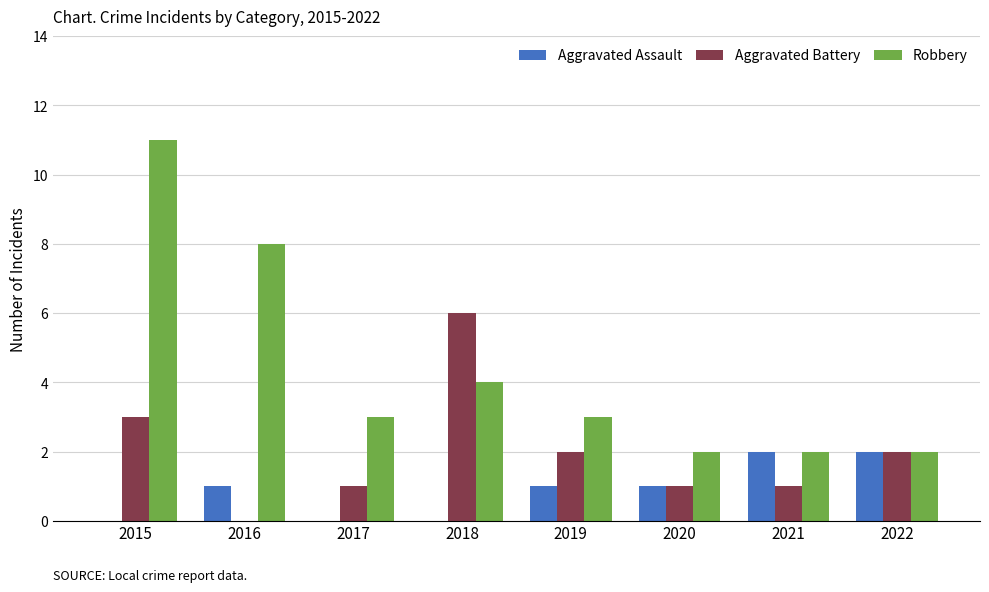

How many categories are shown in the chart?

8